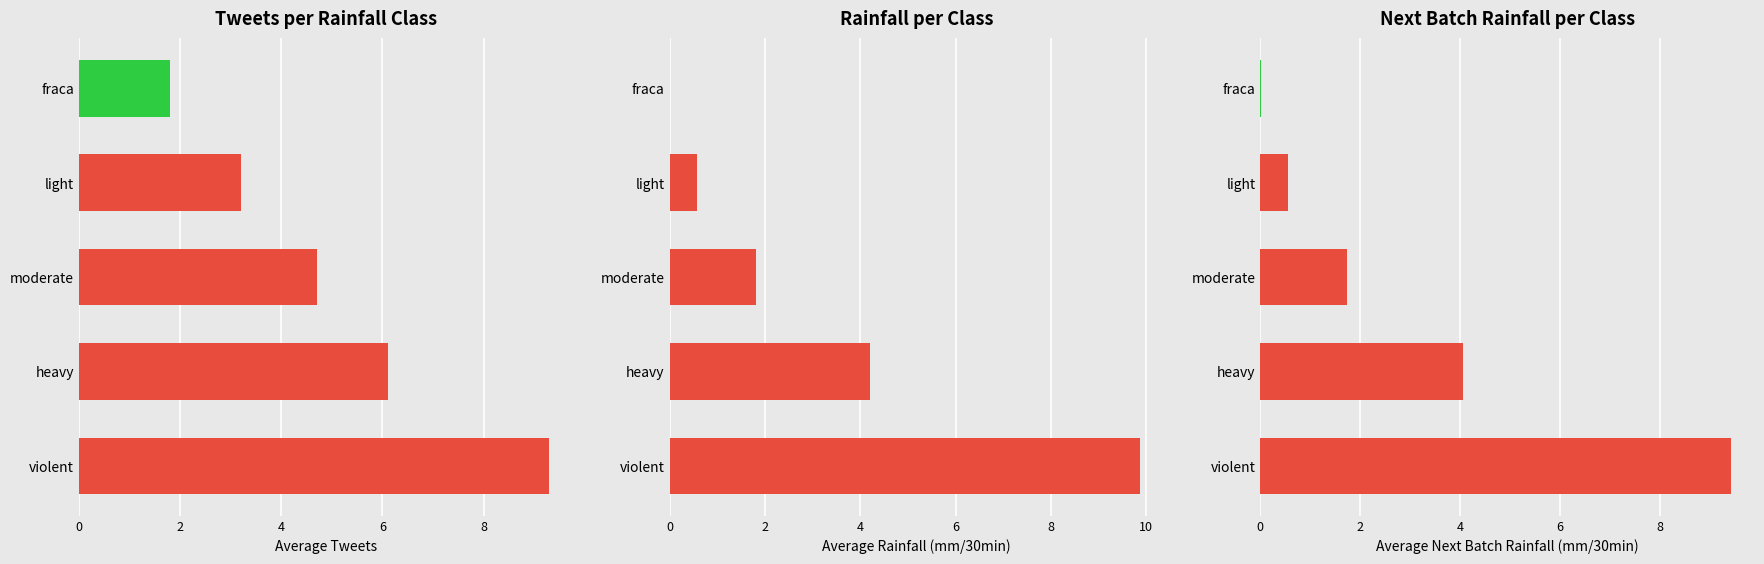

What is the value of the Avg Rainfall (mm/30min) bar at the 2nd from the left?

0.6